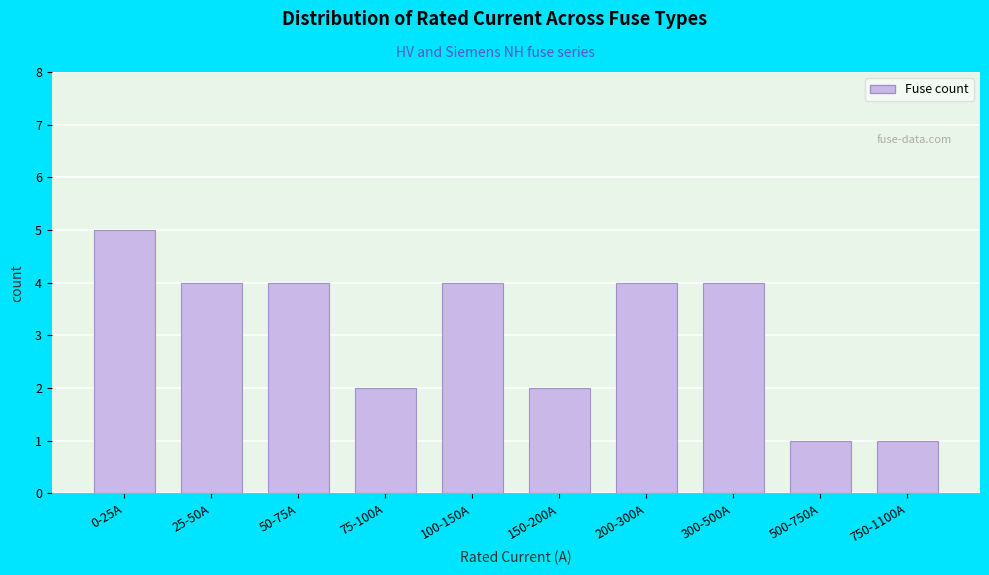

Reading right to left, what are all the values shown in this chart?

1	1	4	4	2	4	2	4	4	5